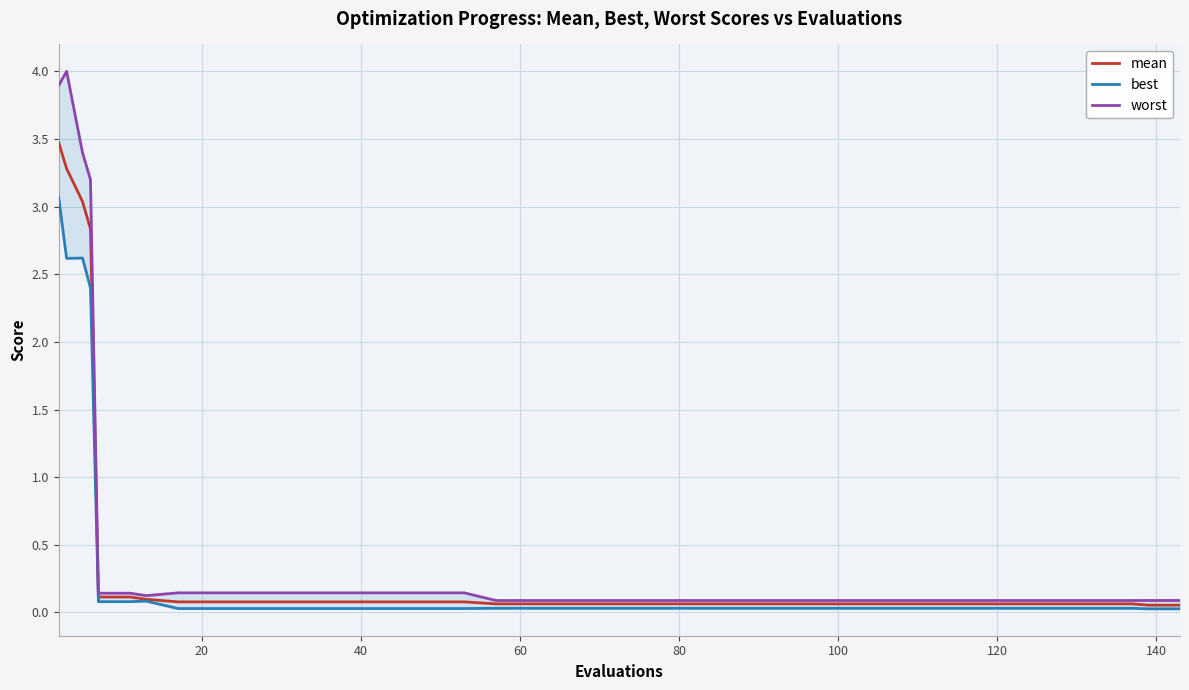

What is the maximum value for mean?

3.5